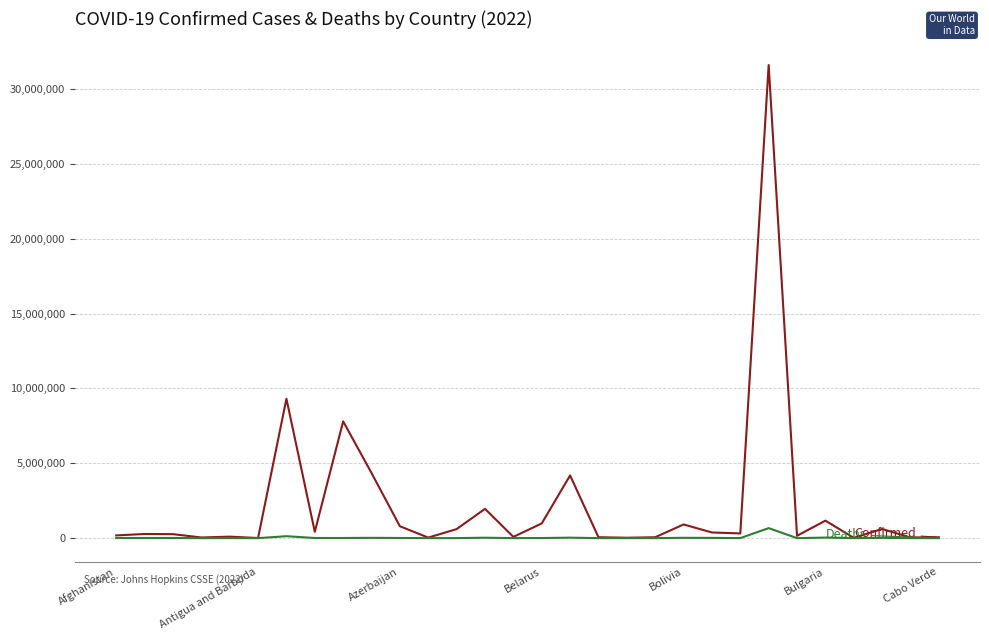

What is the greatest value displayed?

31611769